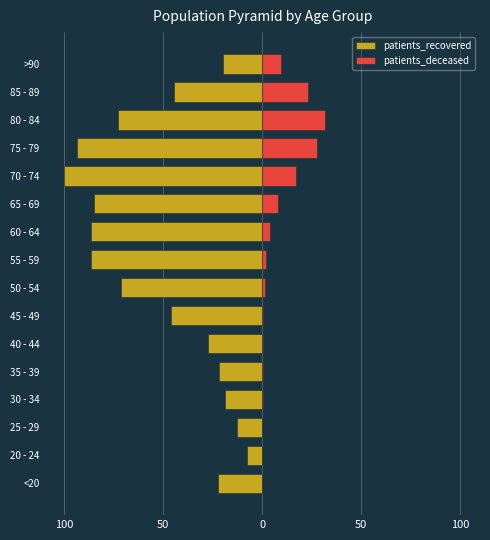

Between 30 - 34 and 80 - 84, which series saw the biggest shift?

patients_recovered